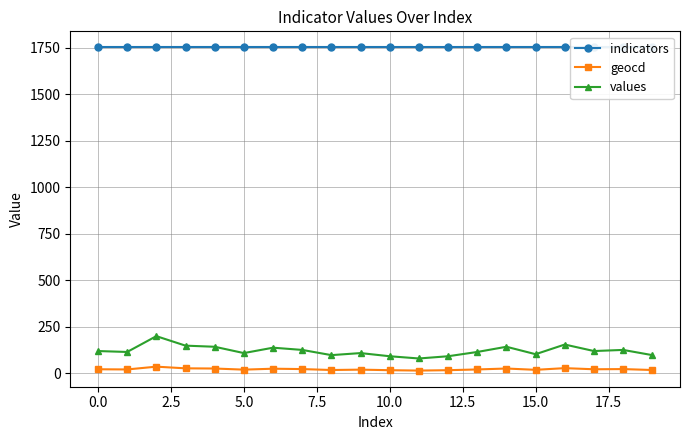

Which series has the widest spread of values?

values